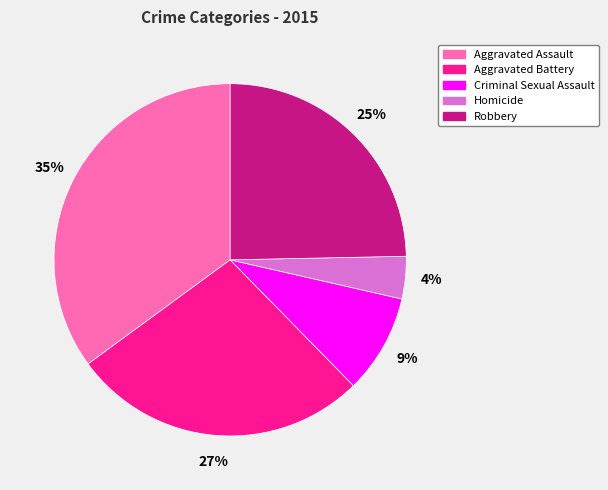

How many segments does this pie chart have?

5